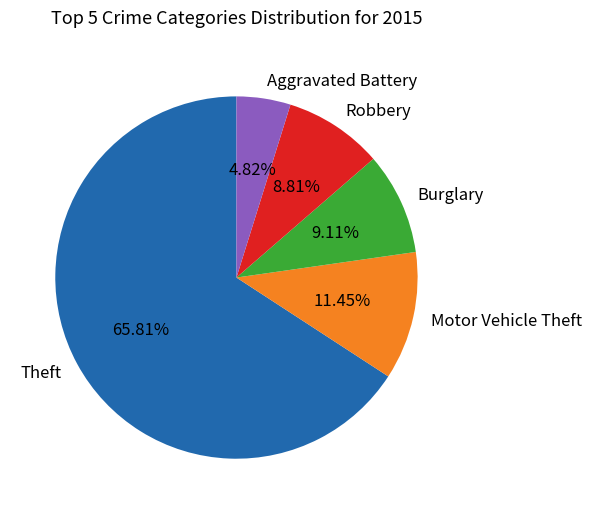

True or false: Motor Vehicle Theft accounts for 4% of the total.

False